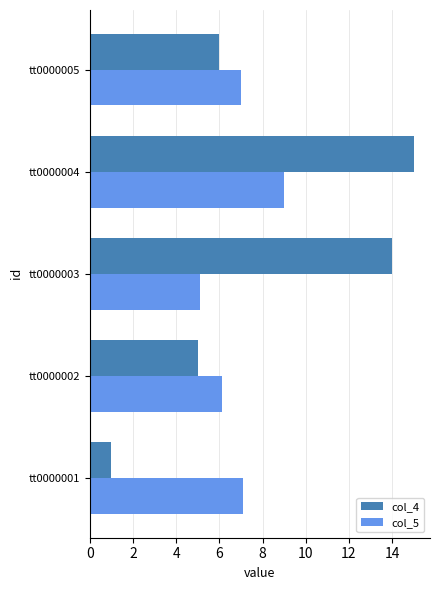

The col_5 series shows 9.0 at tt0000004. True or false?

True